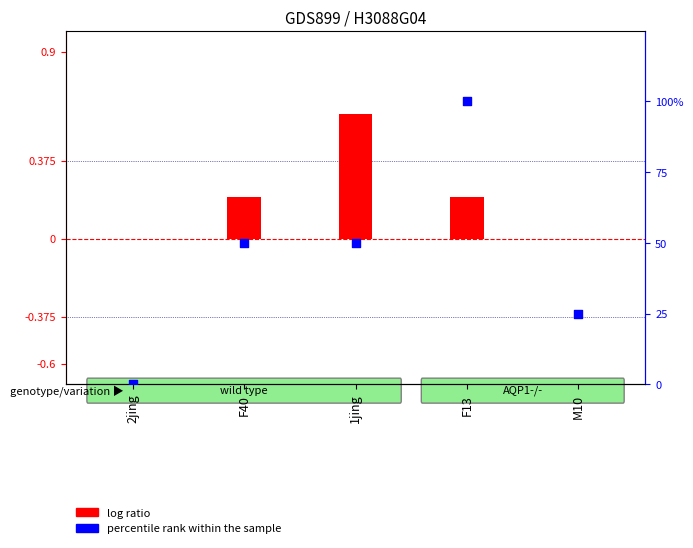

At how many categories does at least one series exceed 78?

1